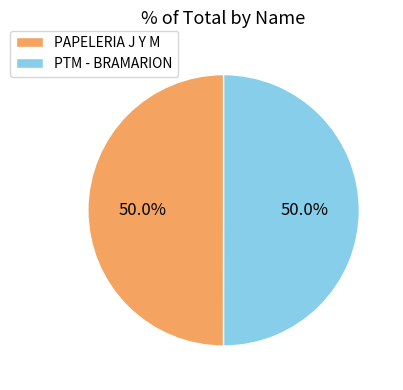

Combined, what portion of the pie is PTM - BRAMARION and PAPELERIA J Y M?

100.0%